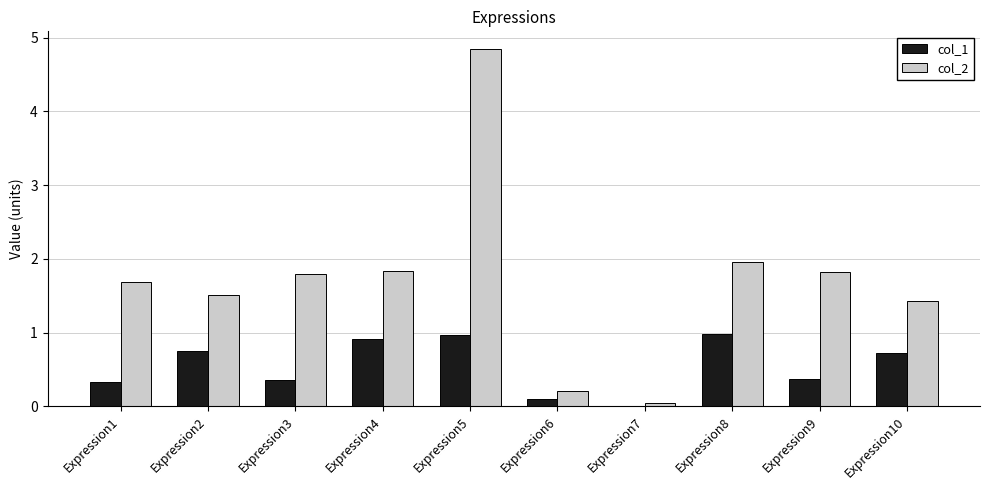

What is the highest value of the col_2 series?

4.8